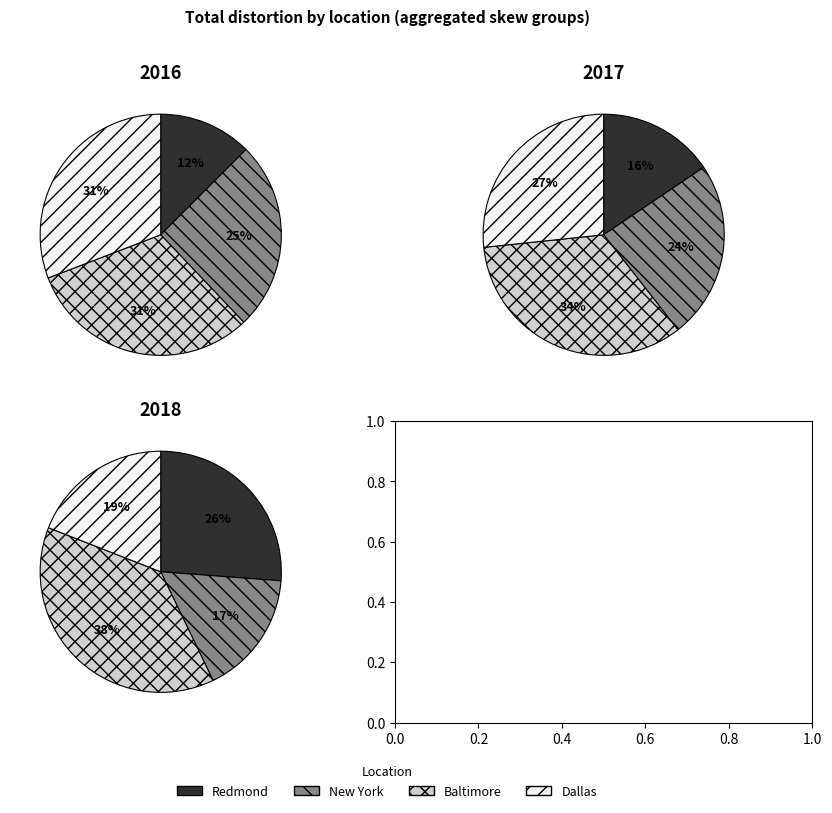

Does 4 represent more than half of the total?

No